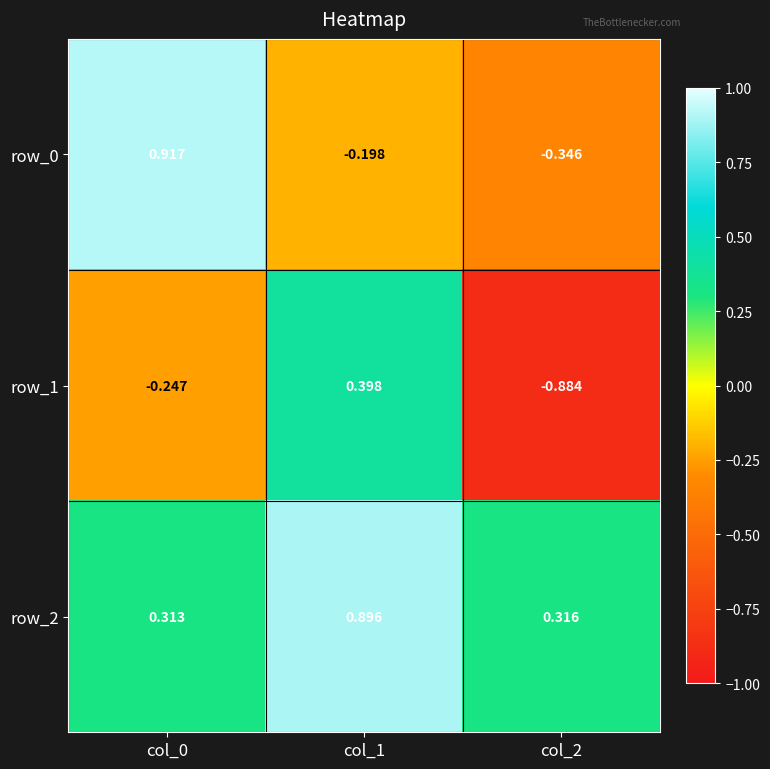

List the series in order of their overall mean, highest first.

row_2, row_0, row_1